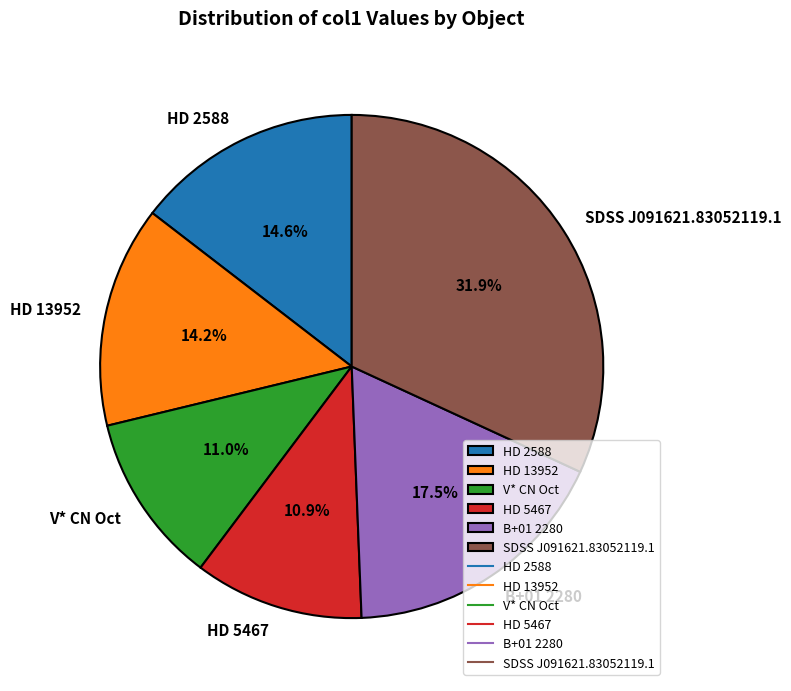

True or false: B+01 2280 accounts for 9% of the total.

False